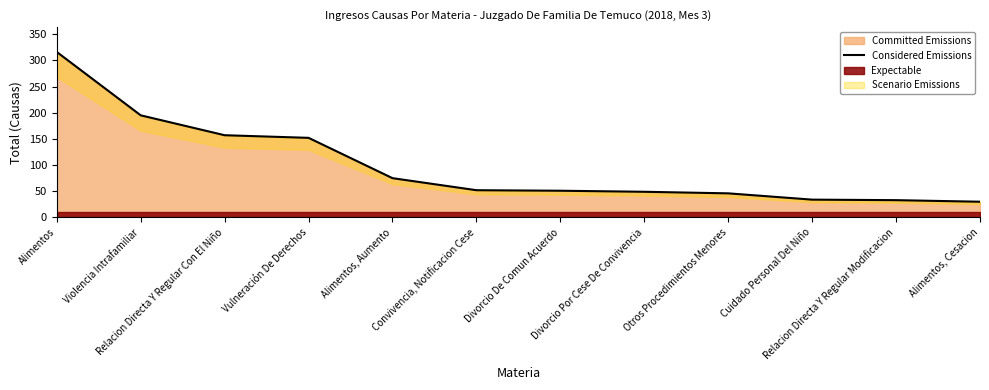

Which category has the lowest value across all series?

Alimentos, Cesacion